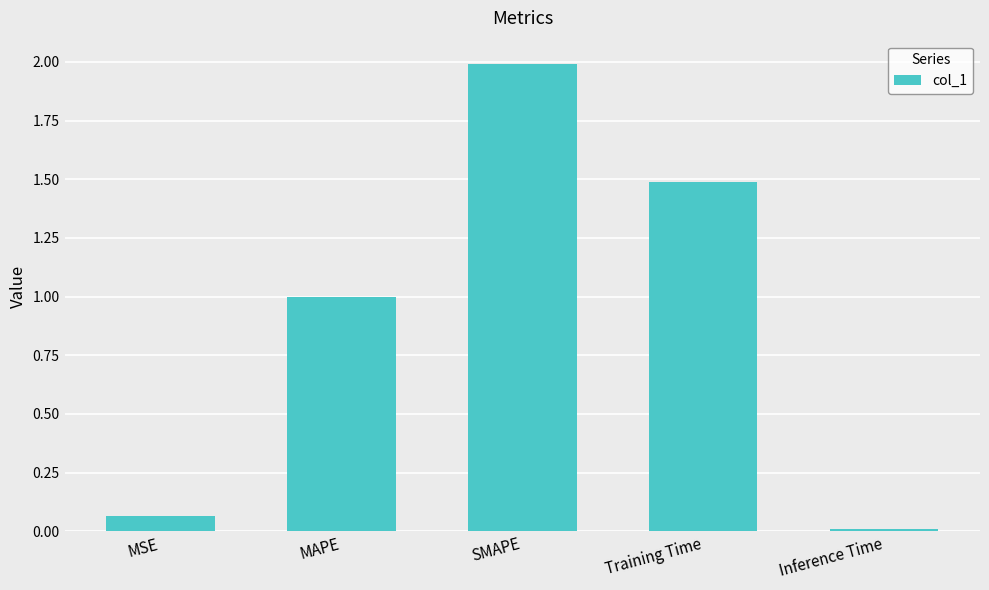

The value at Inference Time is 0.0. True or false?

True